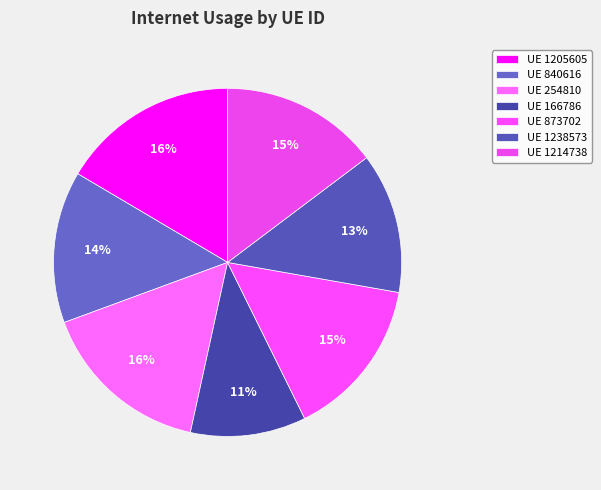

Count the number of slices in the pie.

7